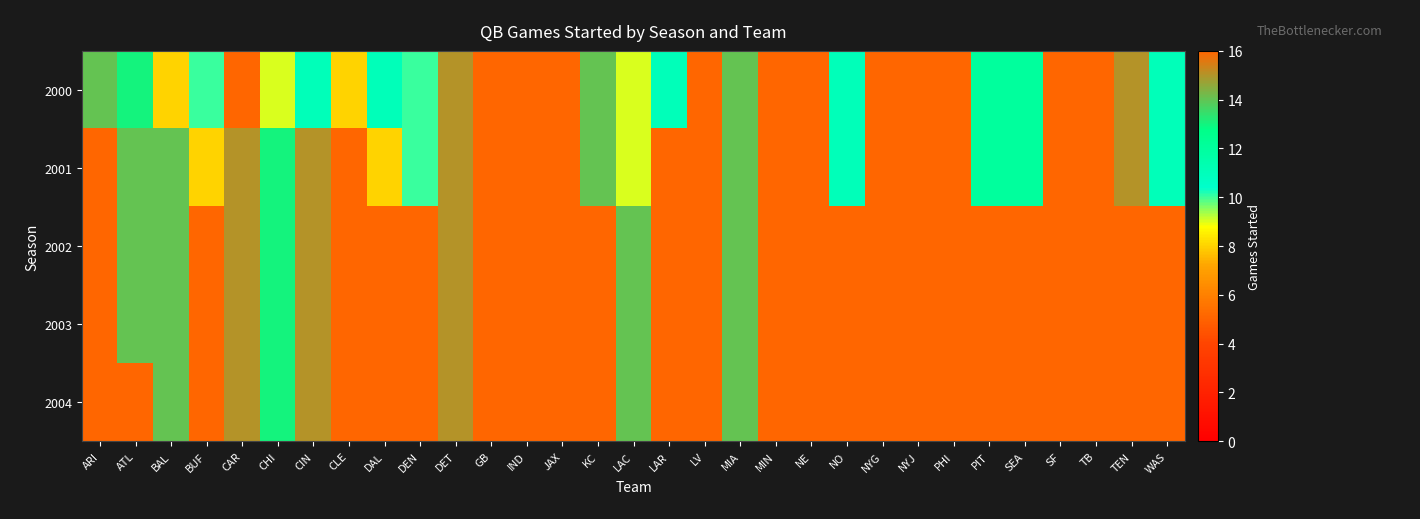

Between NO and ATL, which is larger?

ATL